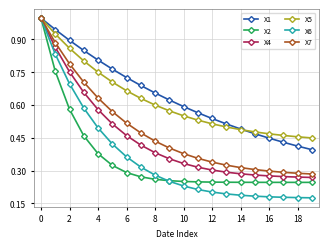

What is the maximum value for X4?

1.0